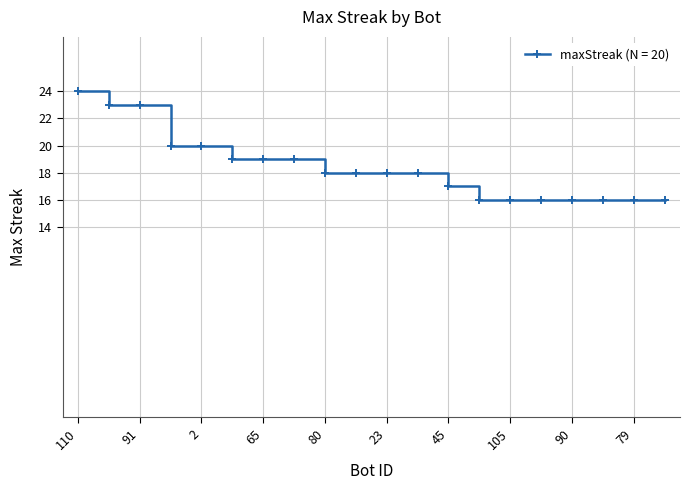

Reading right to left, list all the values displayed in this chart.

16	16	16	16	16	16	16	17	18	18	18	18	19	19	19	20	20	23	23	24